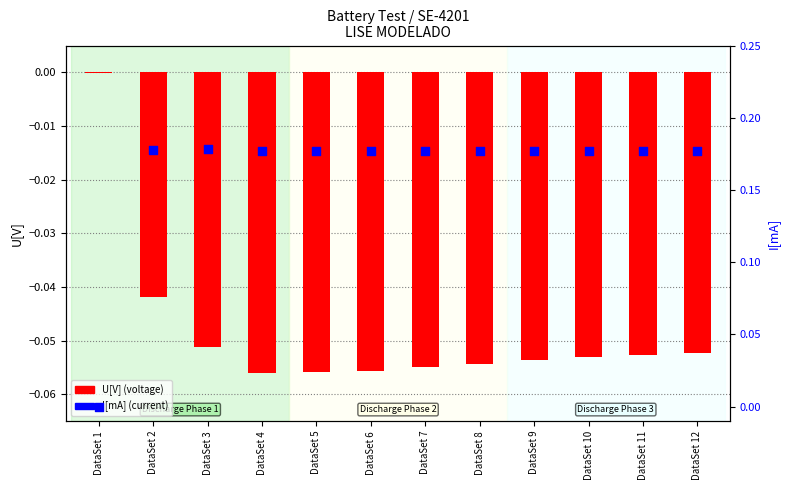

Which series has the widest spread of Y values?

I[mA]